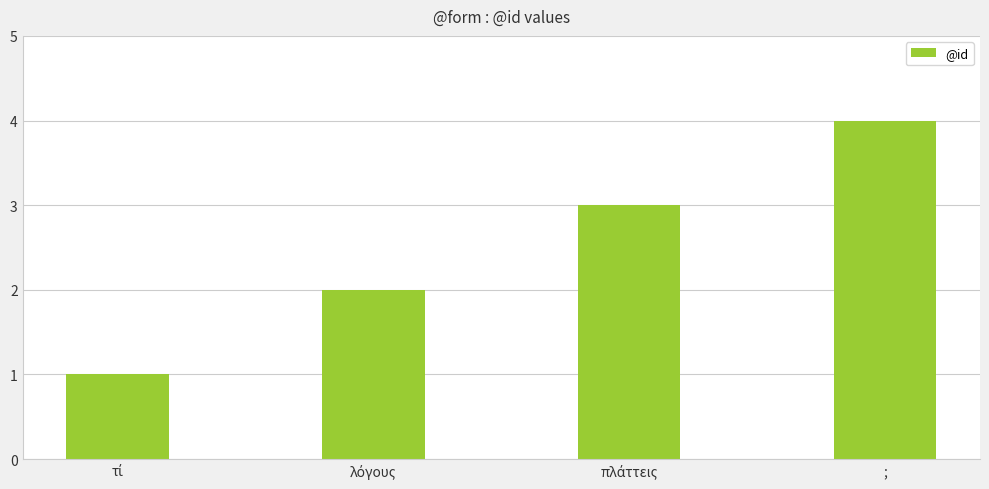

How many values are between 2 and 4?

3